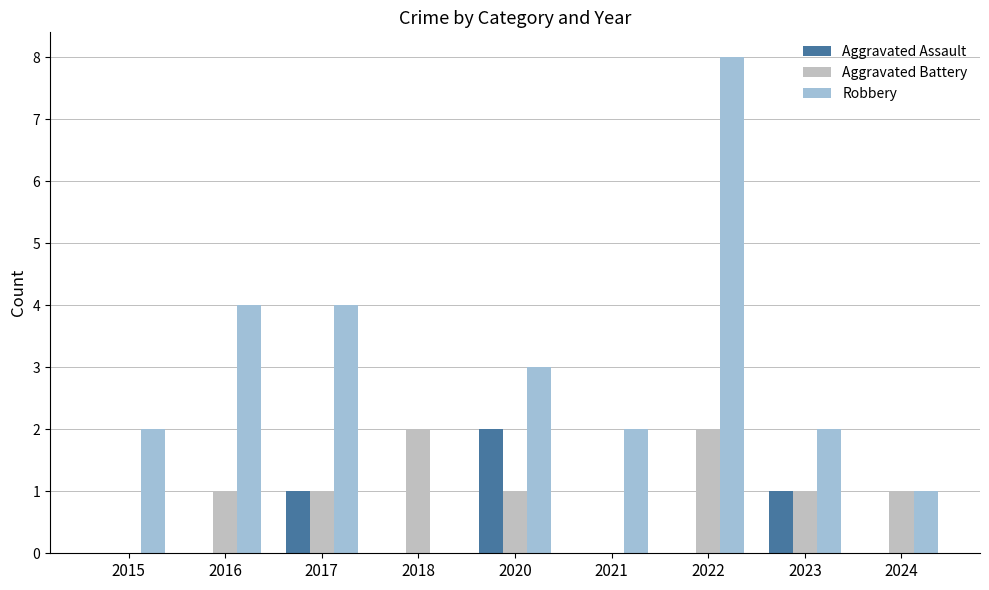

How many categories are shown in the chart?

9